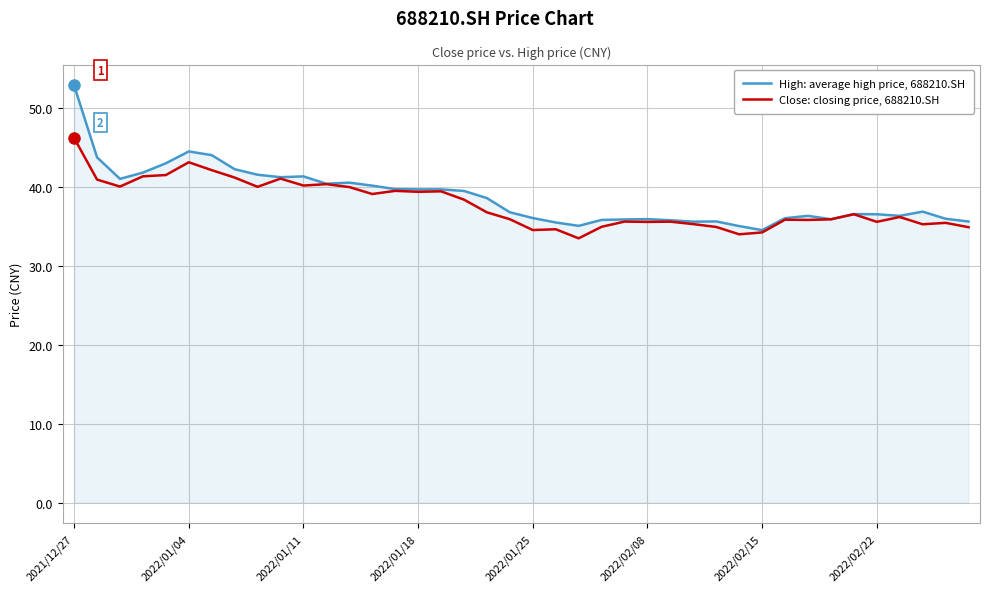

What is the minimum value for High: average high price, 688210.SH?

34.5